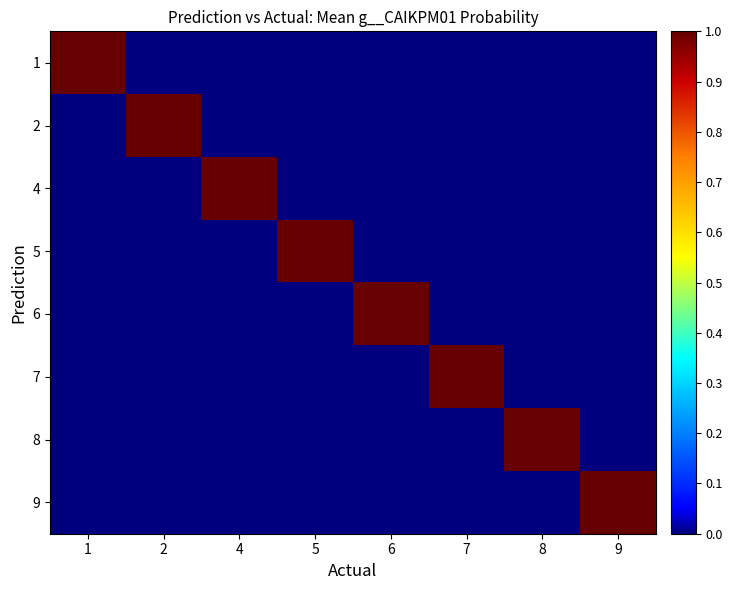

Between 7 and 9, which series saw the biggest shift?

9